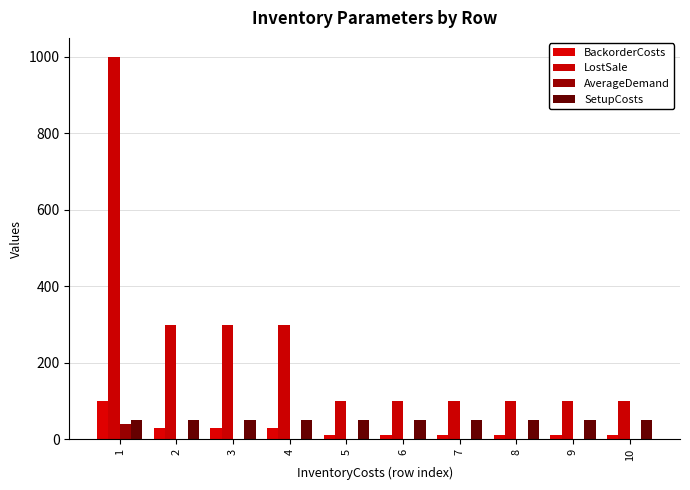

Which label corresponds to the smallest value in the chart?

2